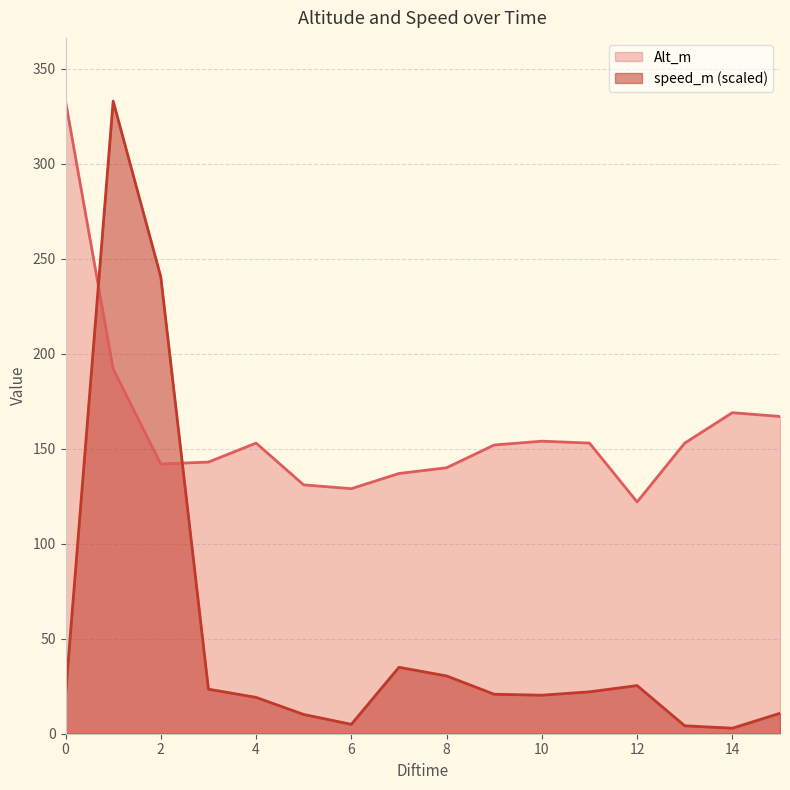

True or false: speed_m and Alt_m cross at least once.

True